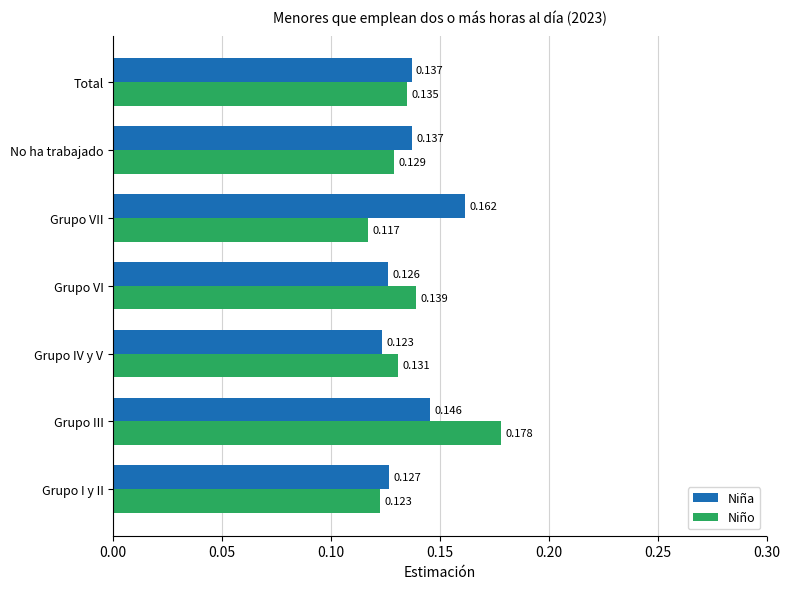

Is the value of Niña at Grupo VI greater than the value of Niño at Grupo IV y V?

No